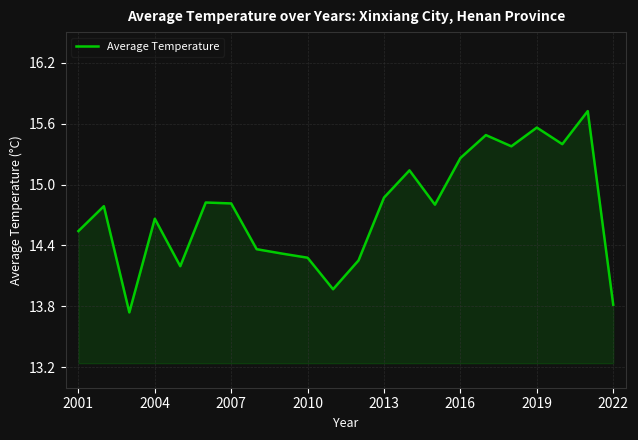

What is the greatest value displayed?

15.7